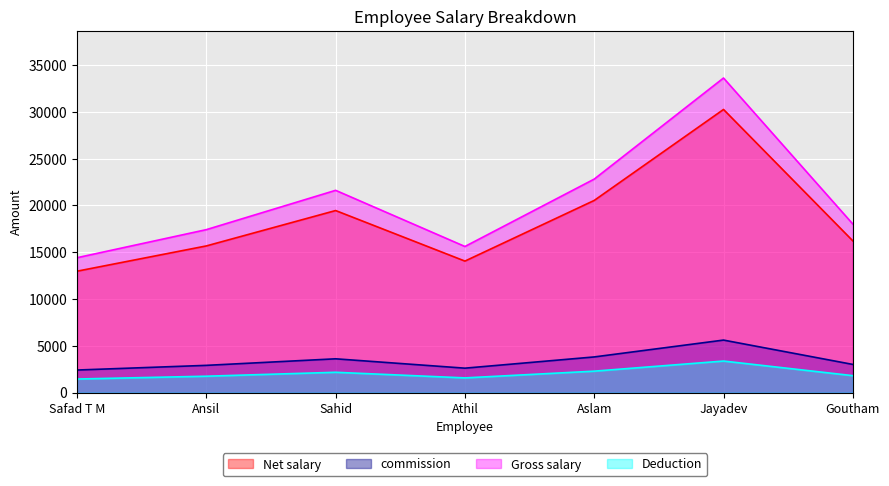

True or false: Net salary and Deduction intersect in this chart.

False